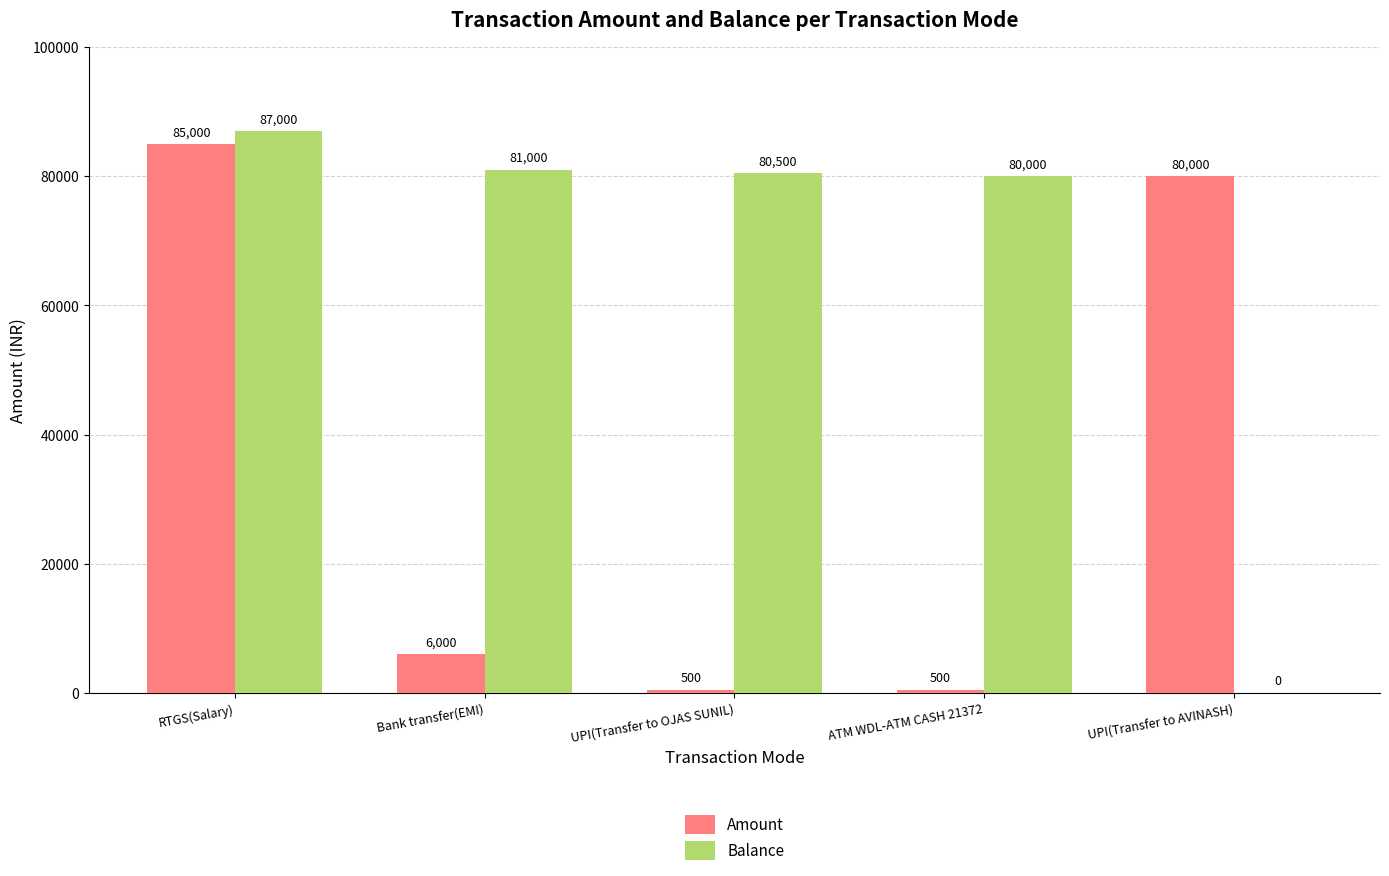

What is the sum of all Amount values?

172000